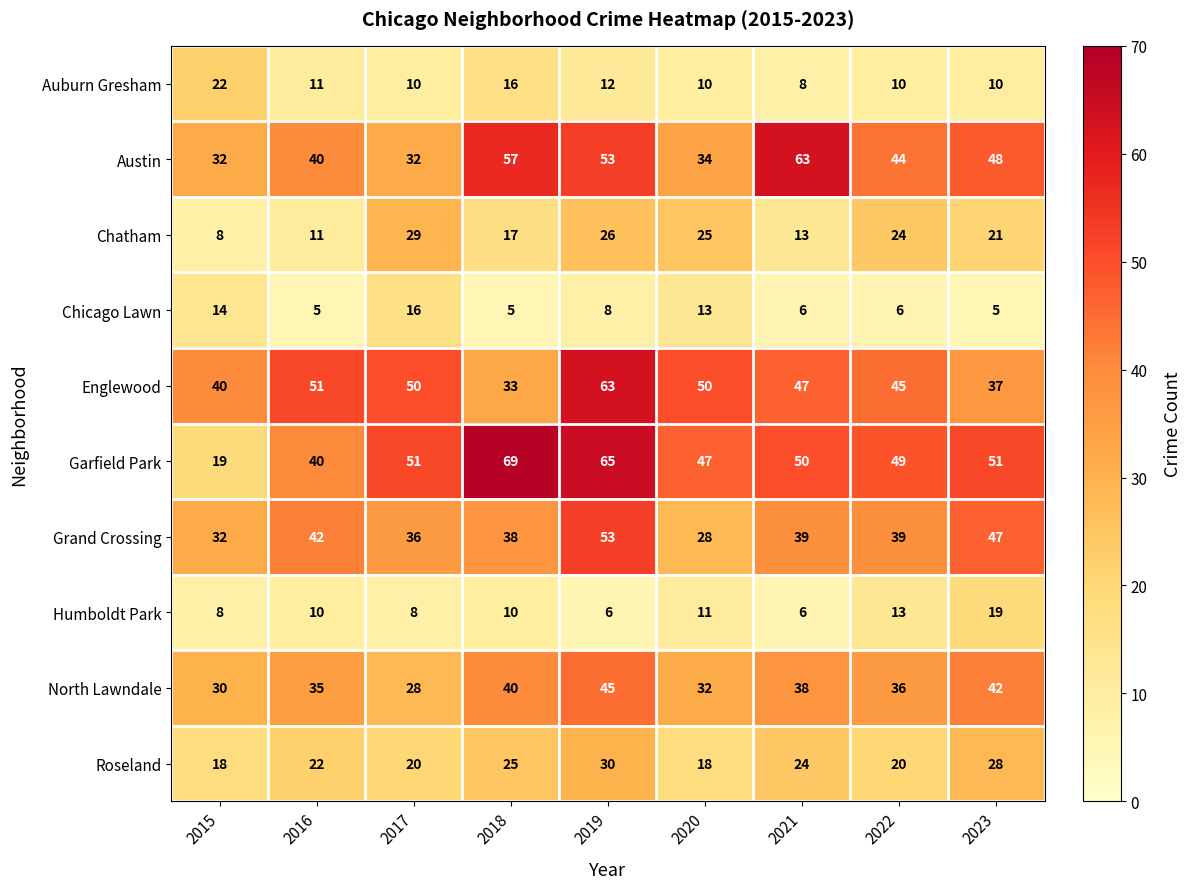

How many categories are shown in the chart?

9